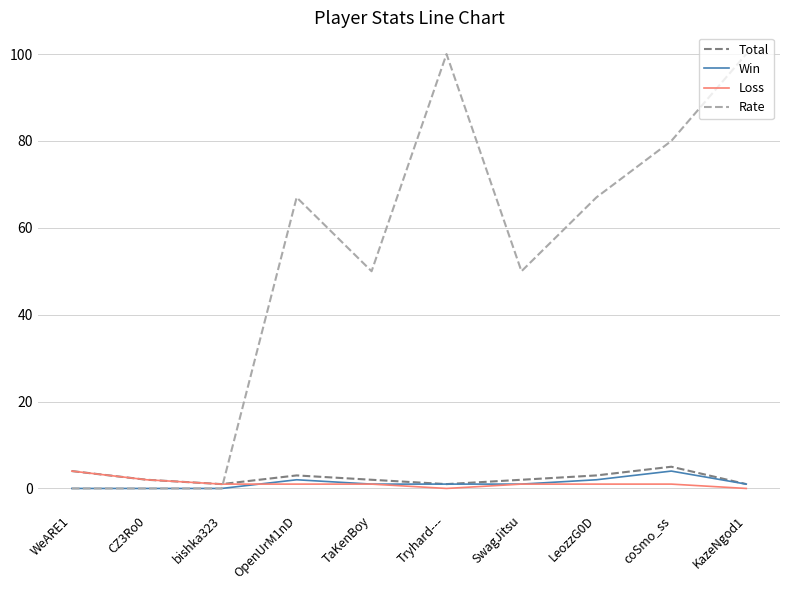

How many distinct data groups are displayed?

4